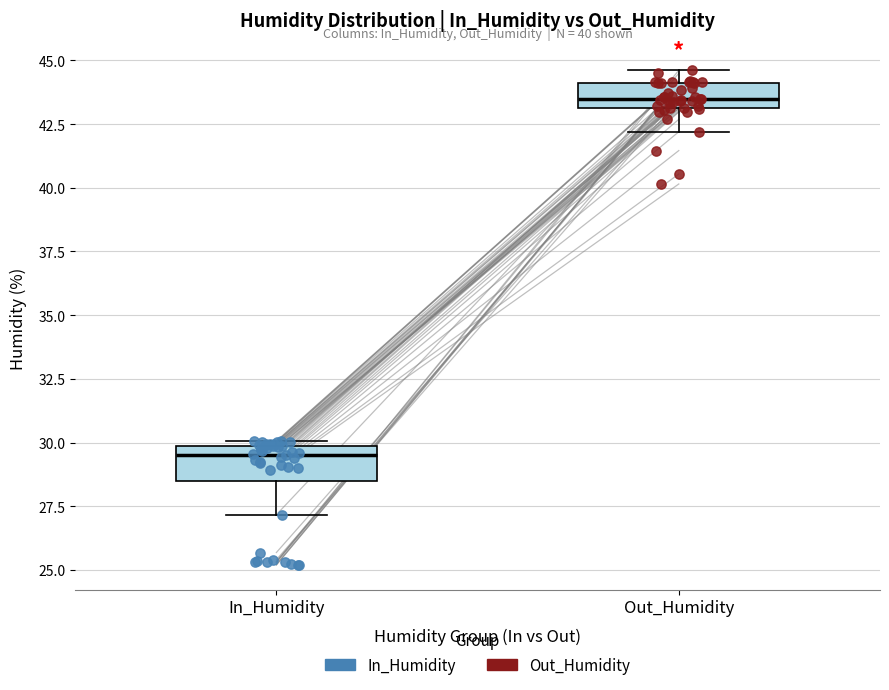

Reading left to right, read every box against the y-axis: the position of its median line, the range the box covers, and the ends of its whiskers. The values are not printed on the chart, so give them approximately, as read against the axis.

In_Humidity: median 29.5, box 28.5 to 30.0, whiskers 27.0 to 30.0 (just above the box's upper edge)
Out_Humidity: median 43.5, box 43.0 to 44.0, whiskers 42.0 to 44.5